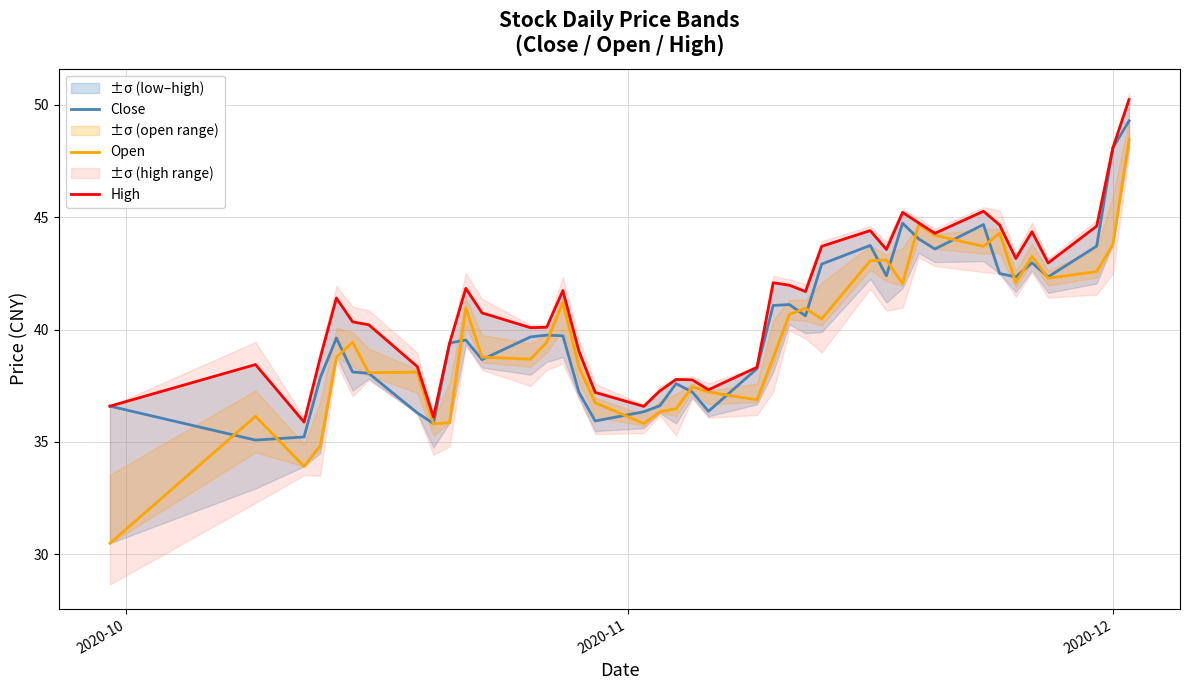

Rank the series by their average value, from highest to lowest.

High, Close, Open